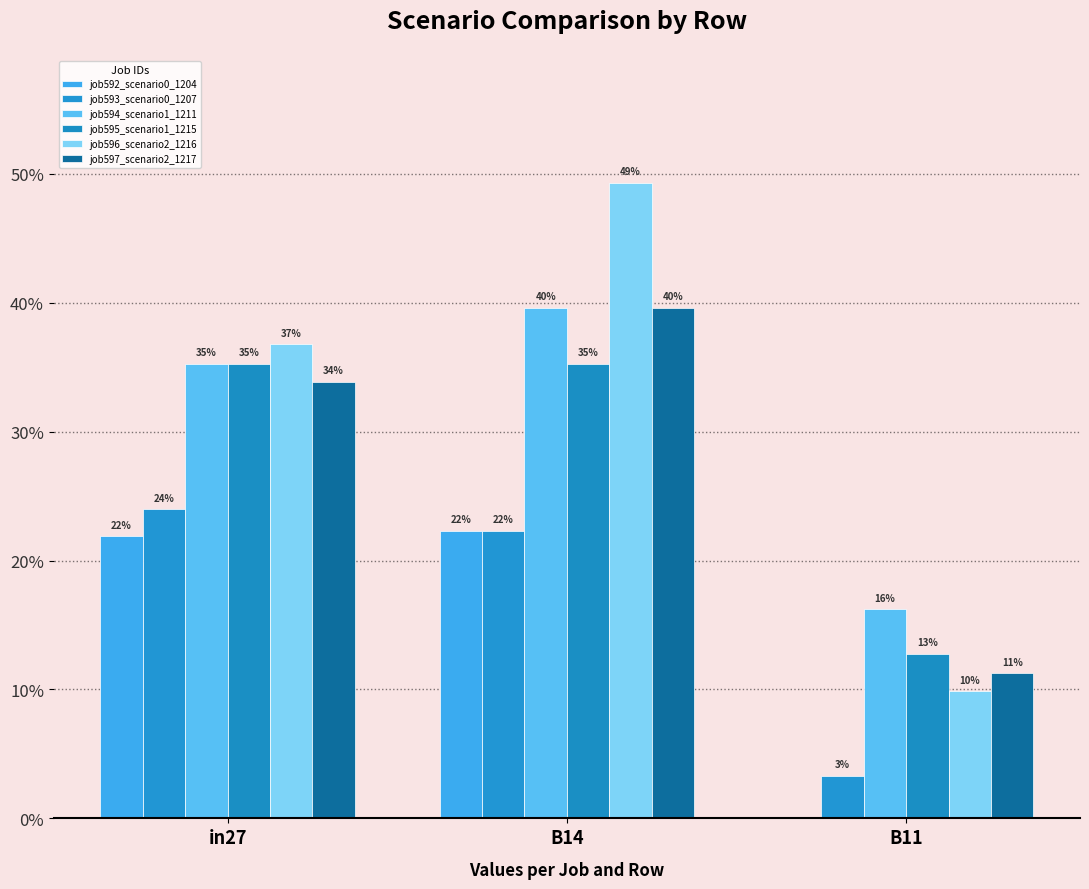

At which label is job596_scenario2_1216 closest to 0?

B11